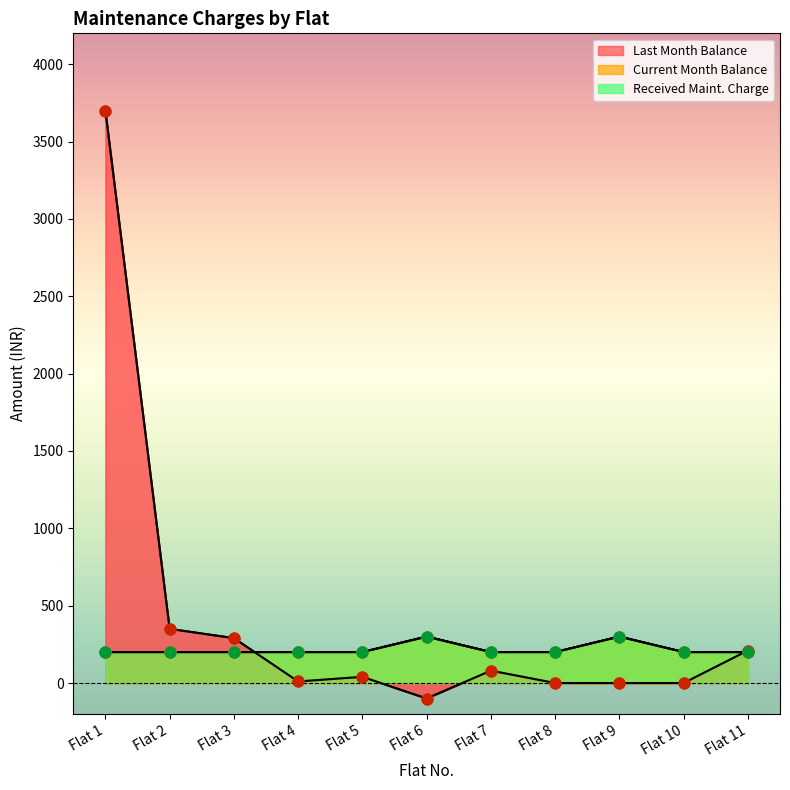

Which series has the largest total across all categories?

Last Month Balance